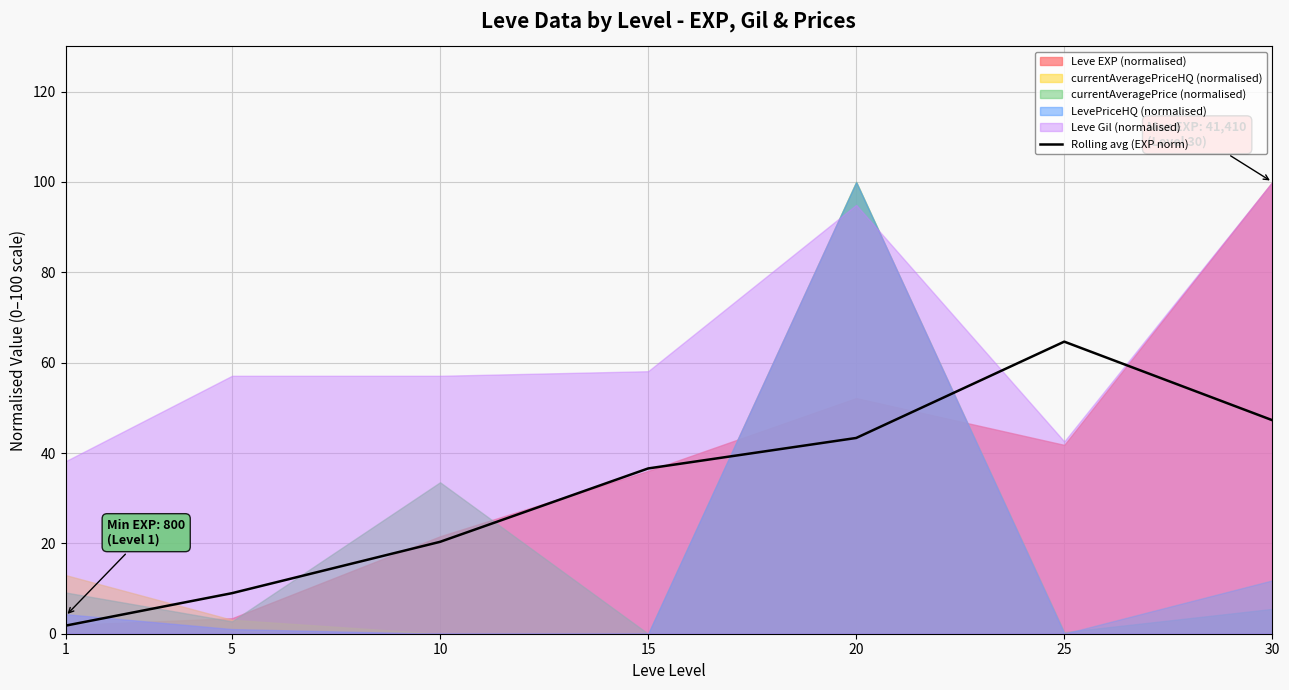

Between 20 and 1, which is larger?

20